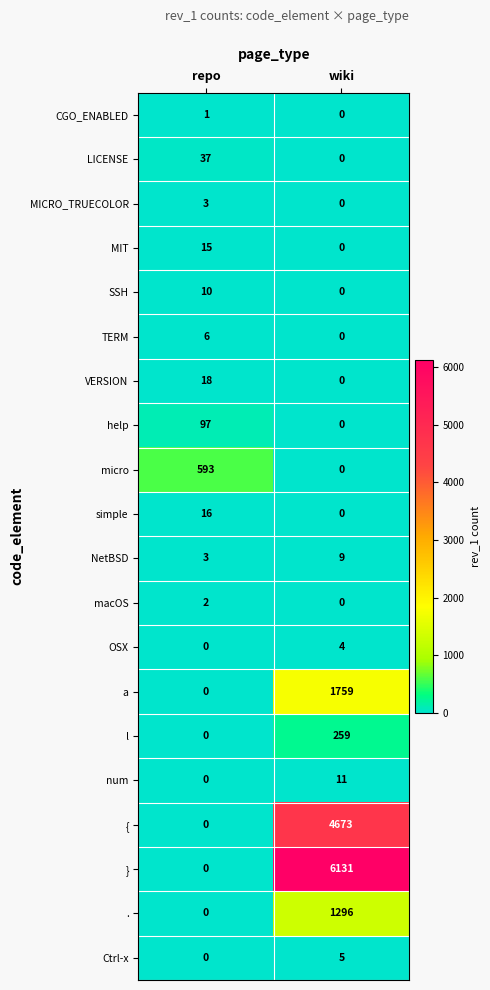

The value of help at repo is 51. True or false?

False